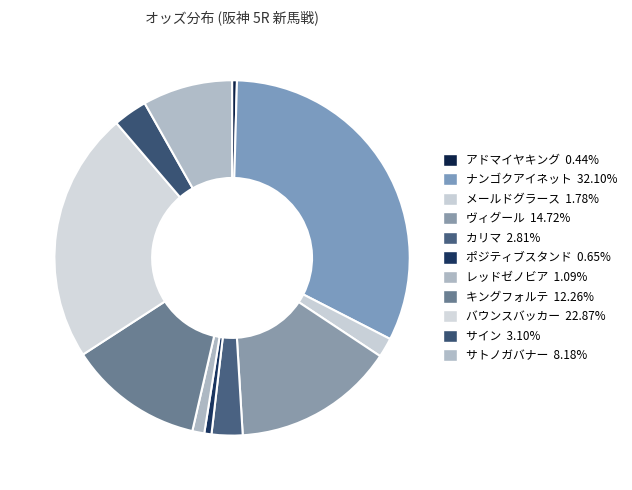

To the nearest percent, what percentage of the pie is メールドグラース?

2%